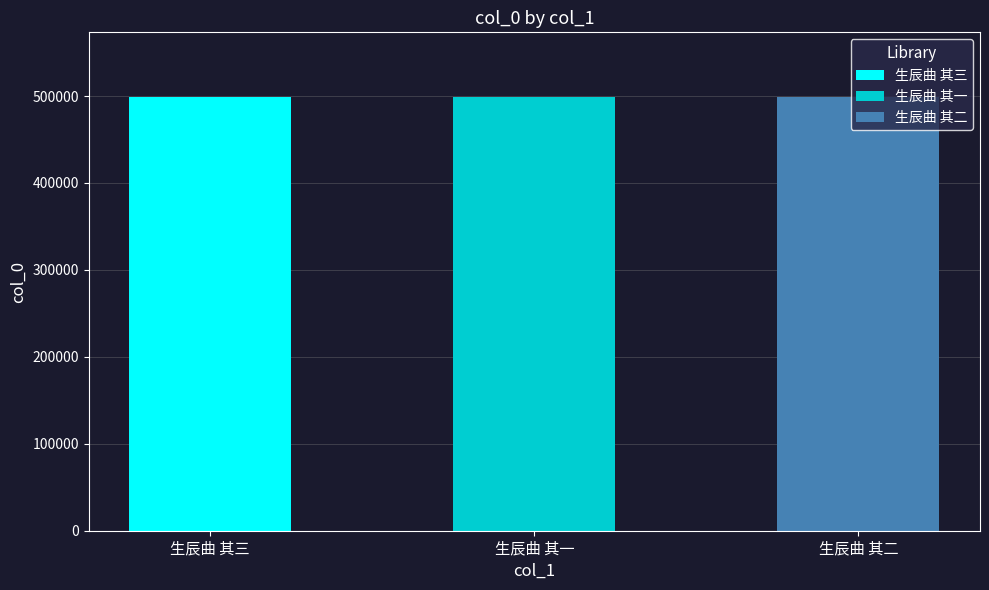

How many data points does each series have?

3